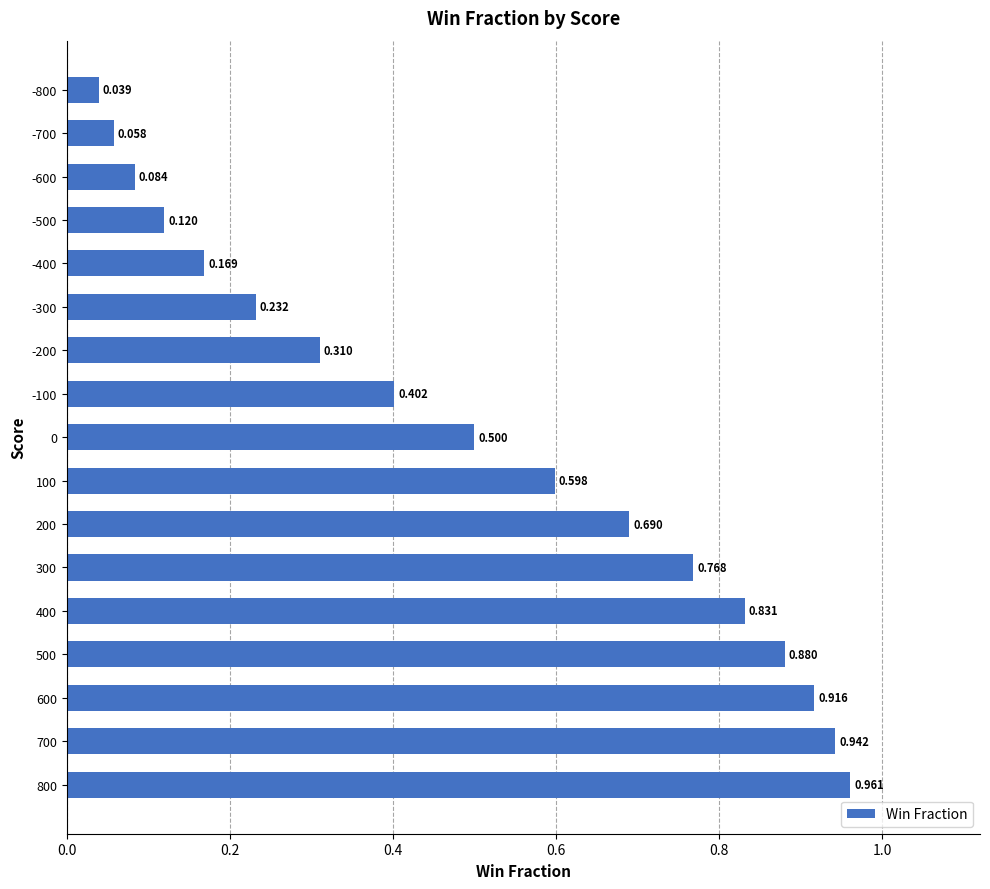

What is the difference between the maximum and minimum values?

0.9